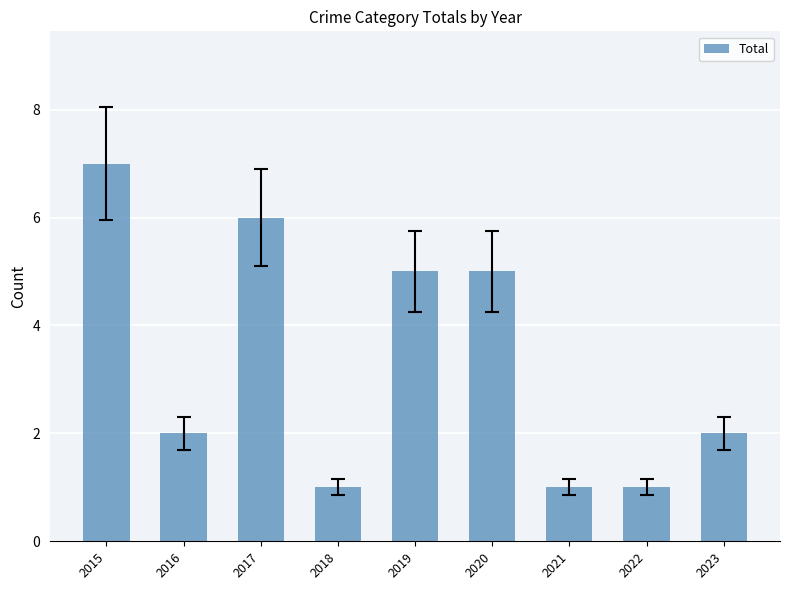

Reading left to right, transcribe all the data shown in this chart.

7	2	6	1	5	5	1	1	2